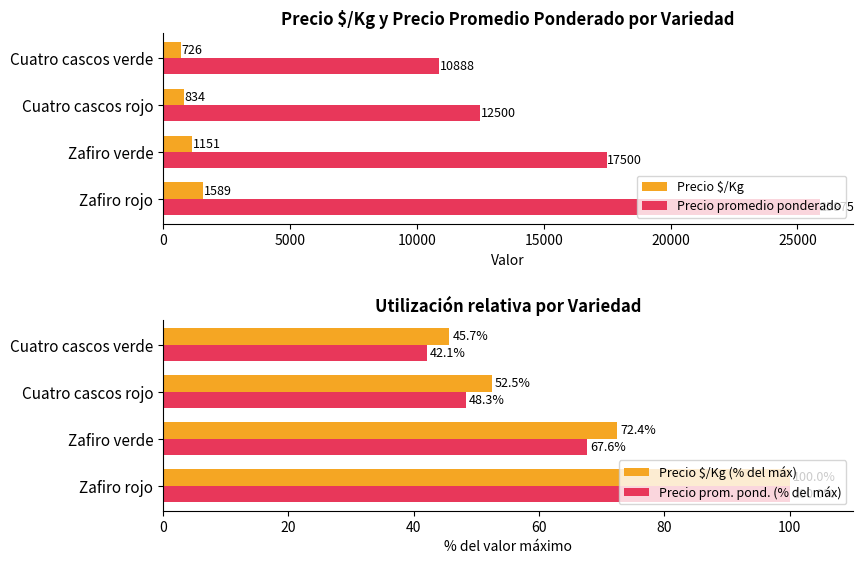

What is the value of the Precio promedio ponderado bar at the 3rd from the left?

12500.0